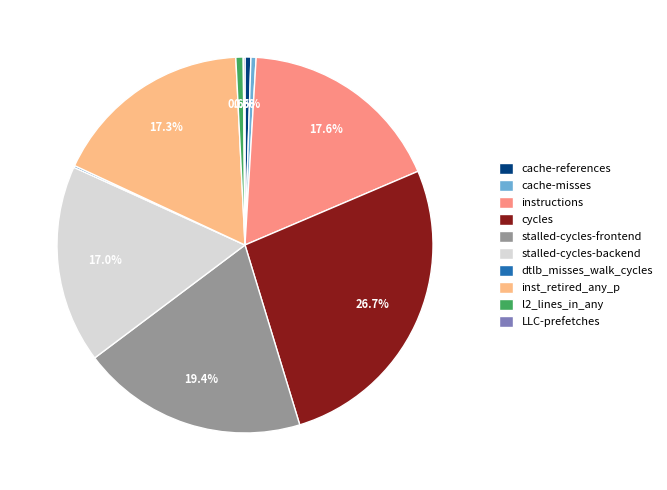

What is the largest slice in the pie chart?

cycles